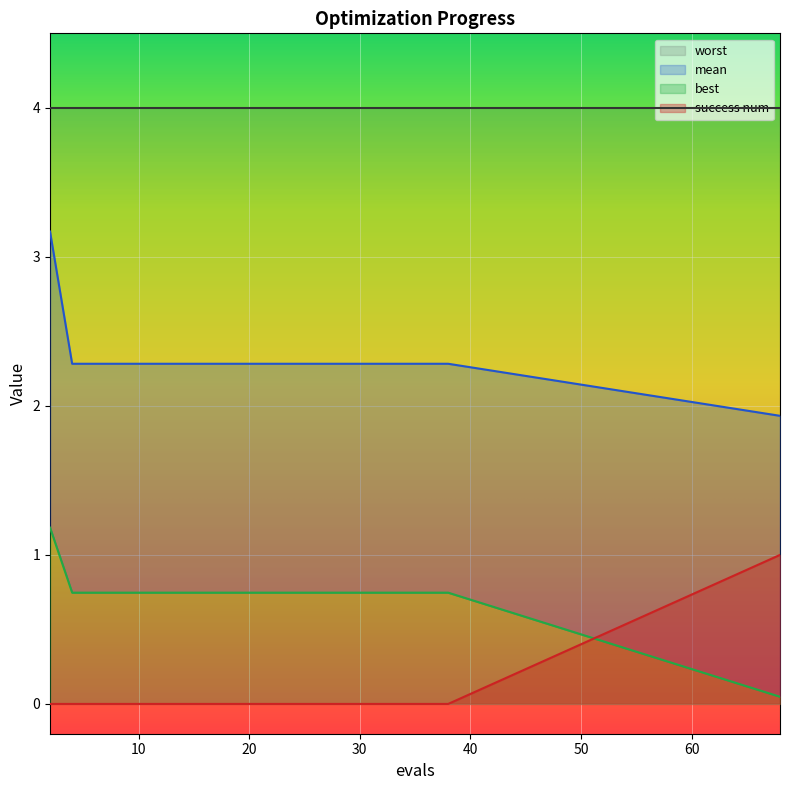

The value of mean at 20 is 2.3. True or false?

True